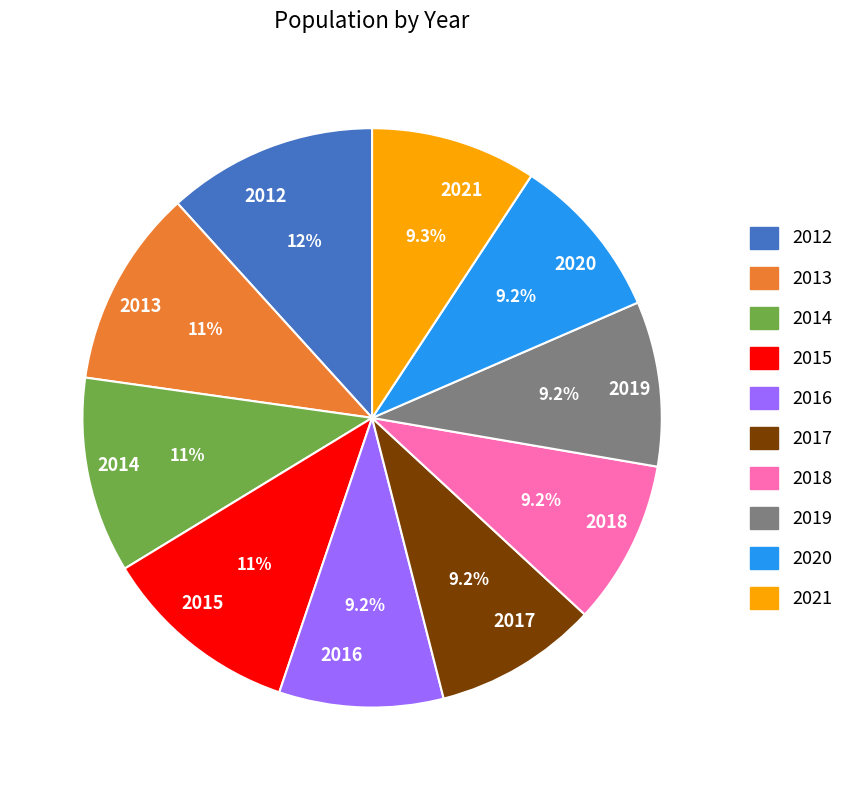

Which slice is the largest?

2012